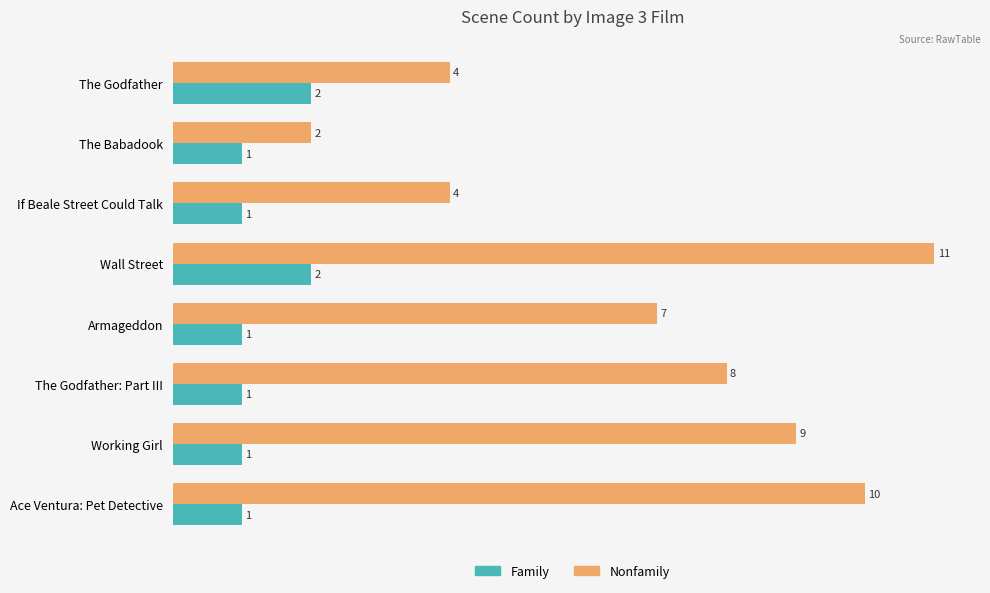

What is the average value of the Nonfamily series?

7